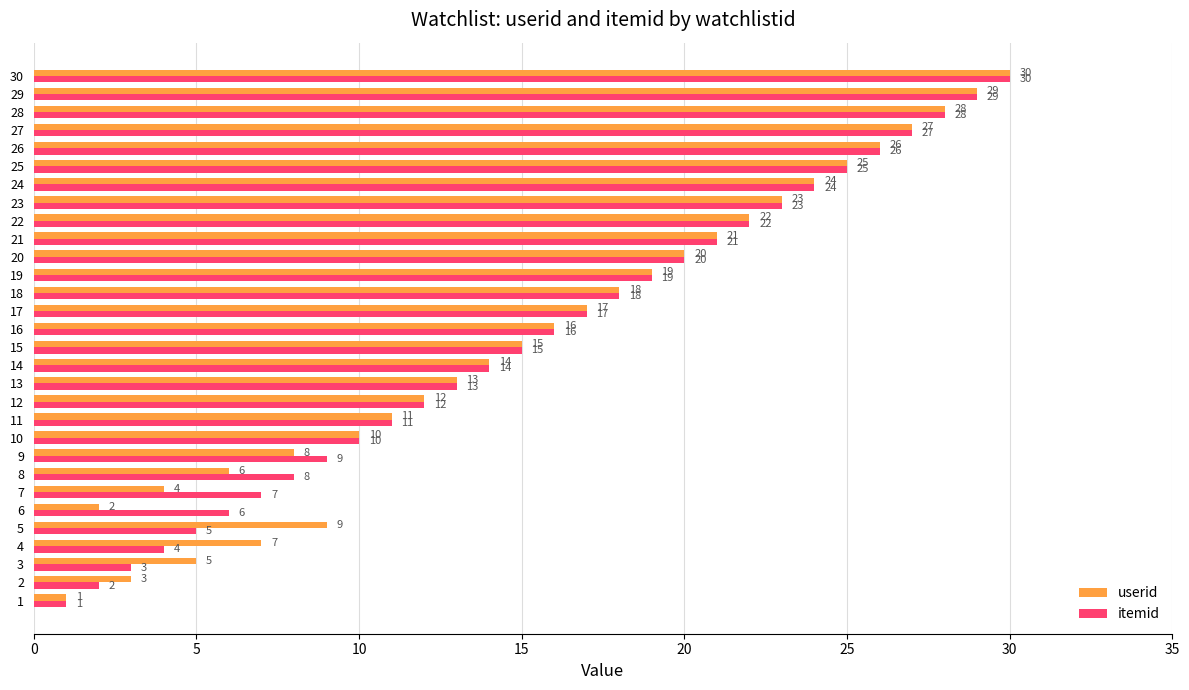

Is it true that userid equals 19 at 10?

False